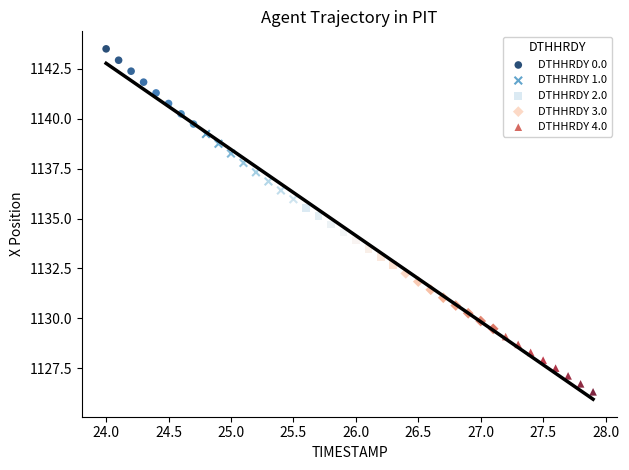

Which series reaches the minimum Y coordinate?

DTHHRDY 4.0